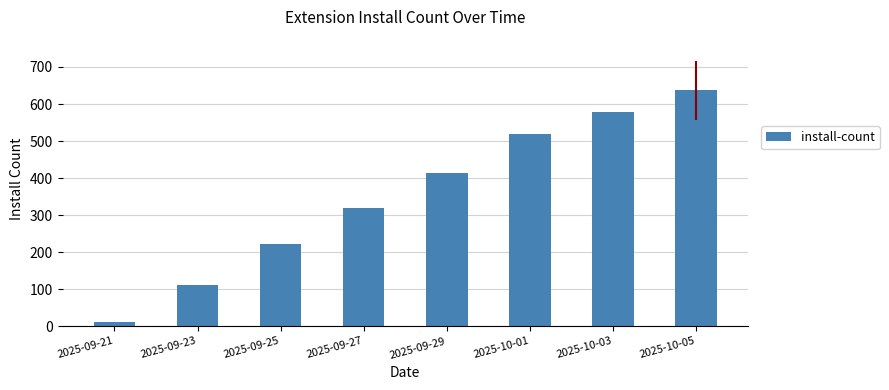

What is the minimum value shown in the chart?

11